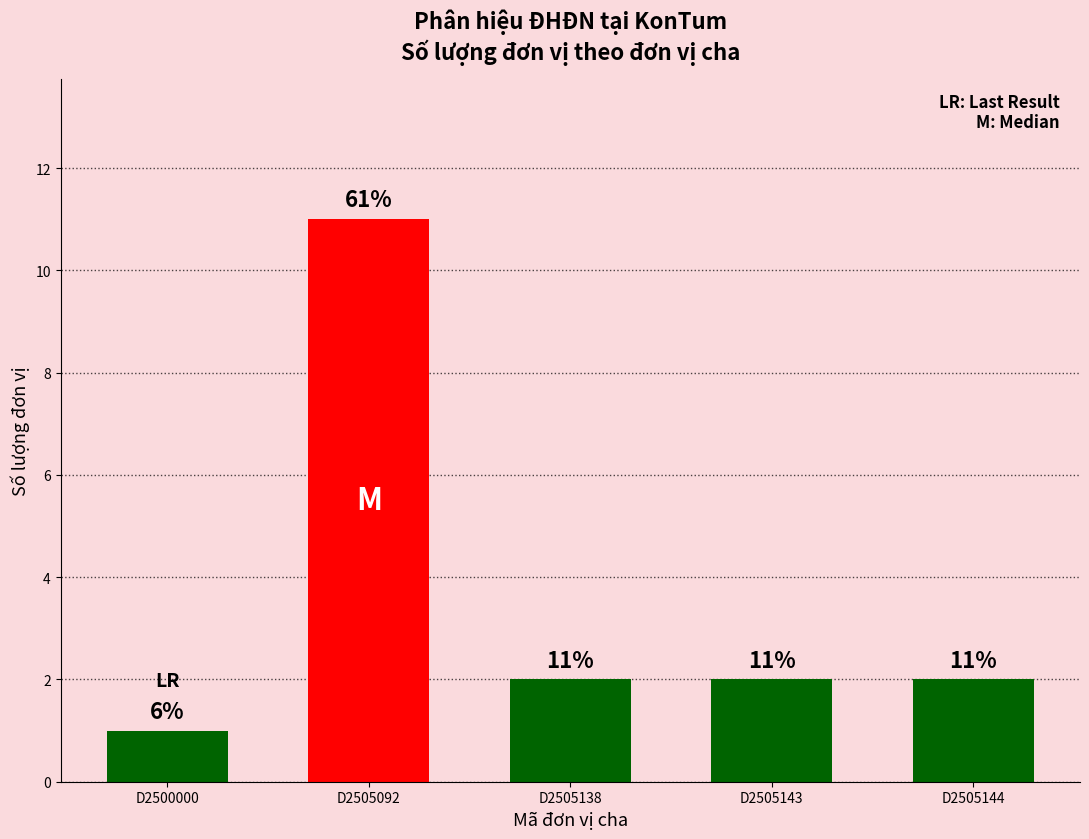

Reading left to right, extract all data points from this chart.

1	11	2	2	2